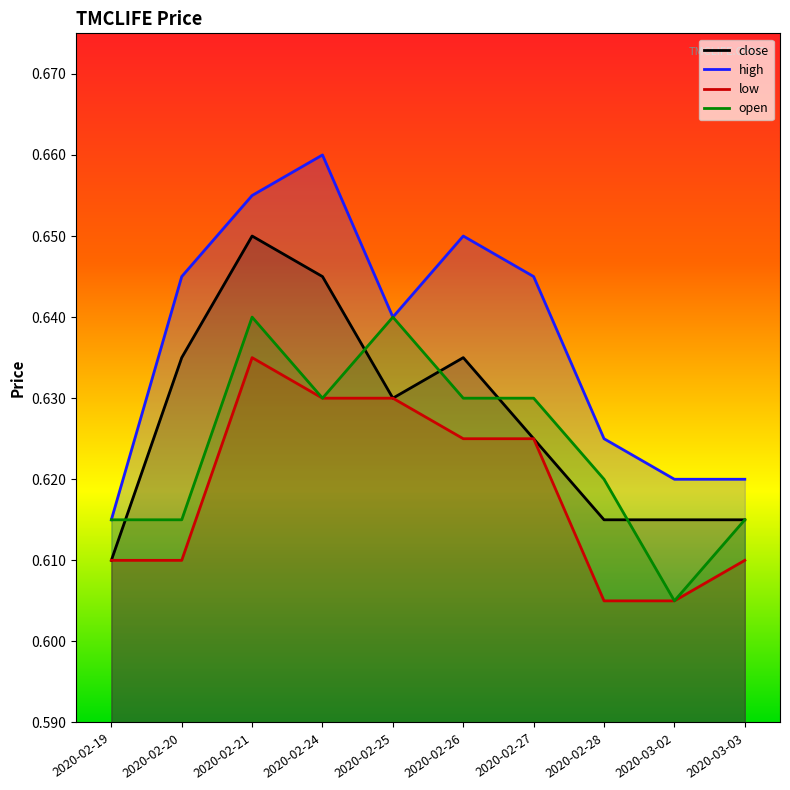

Does the chart display data point markers on the line(s)?

No